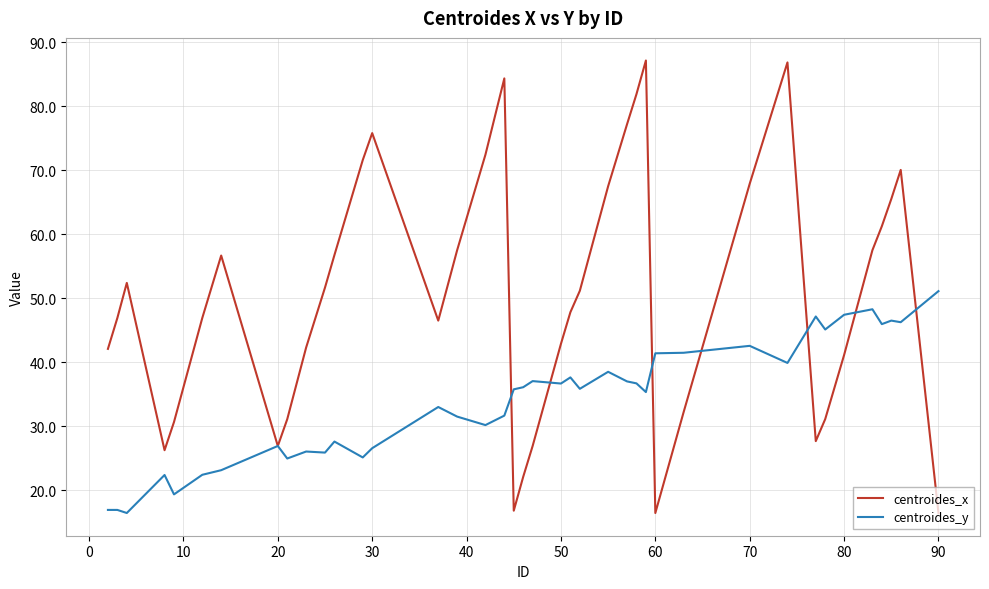

What is the smallest value displayed?

16.4